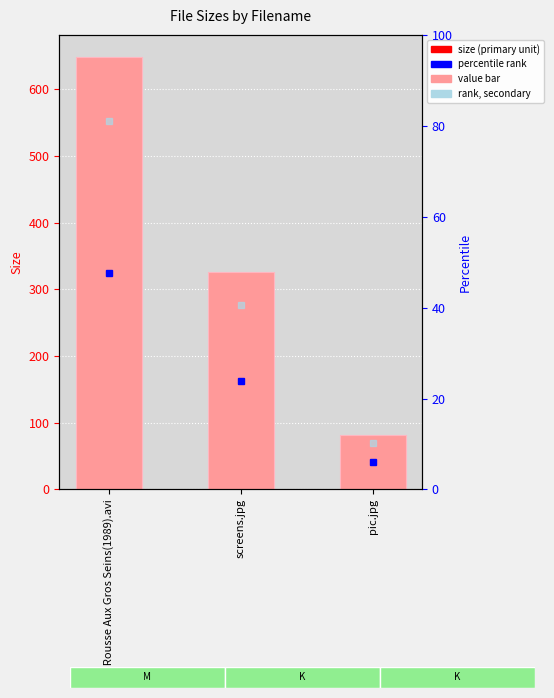

What is the difference between the maximum and minimum values?

567.7